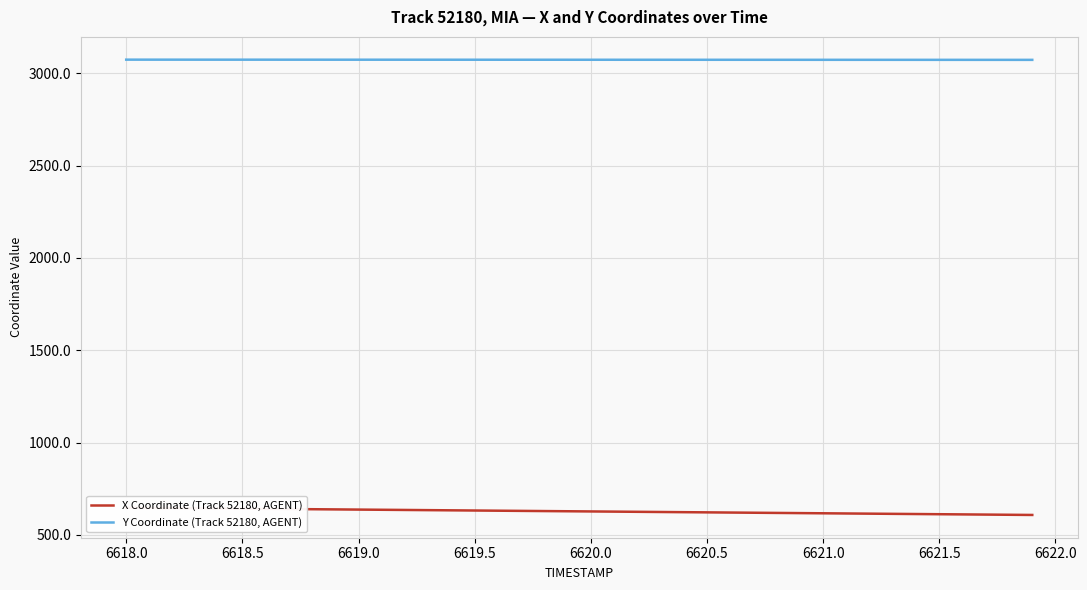

How many lines are shown in the chart?

2